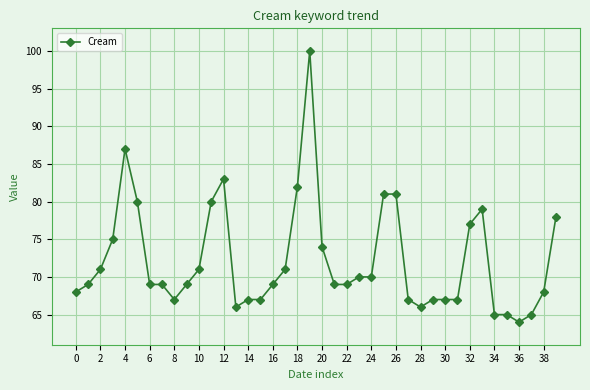

What is the smallest value displayed?

64